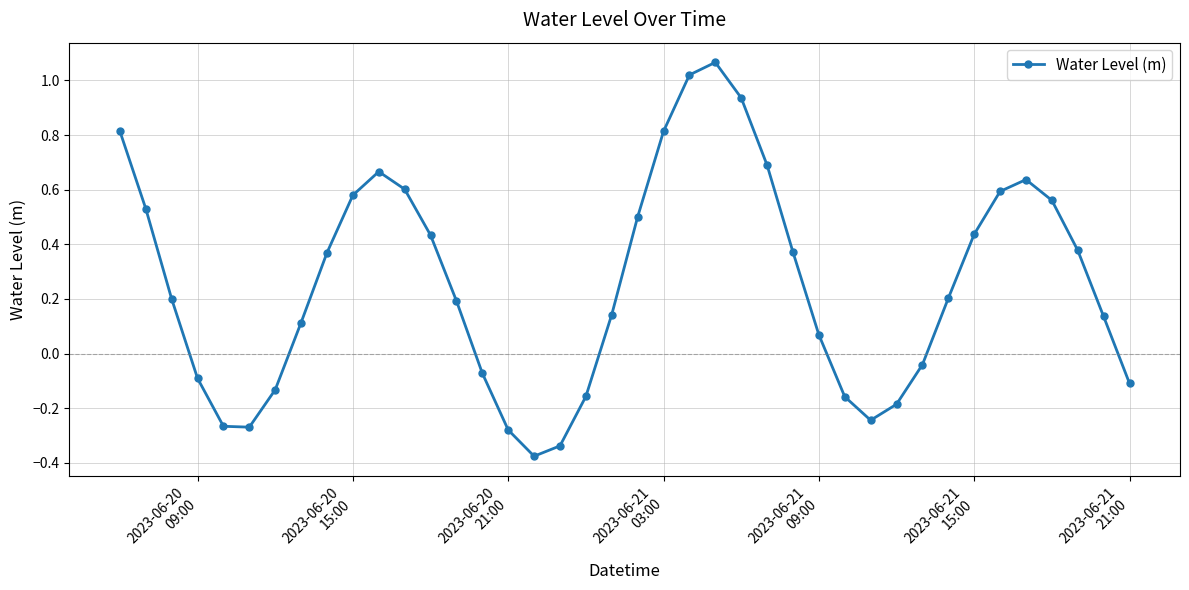

How many interior local valleys (lower than both neighbors) does the data have?

3